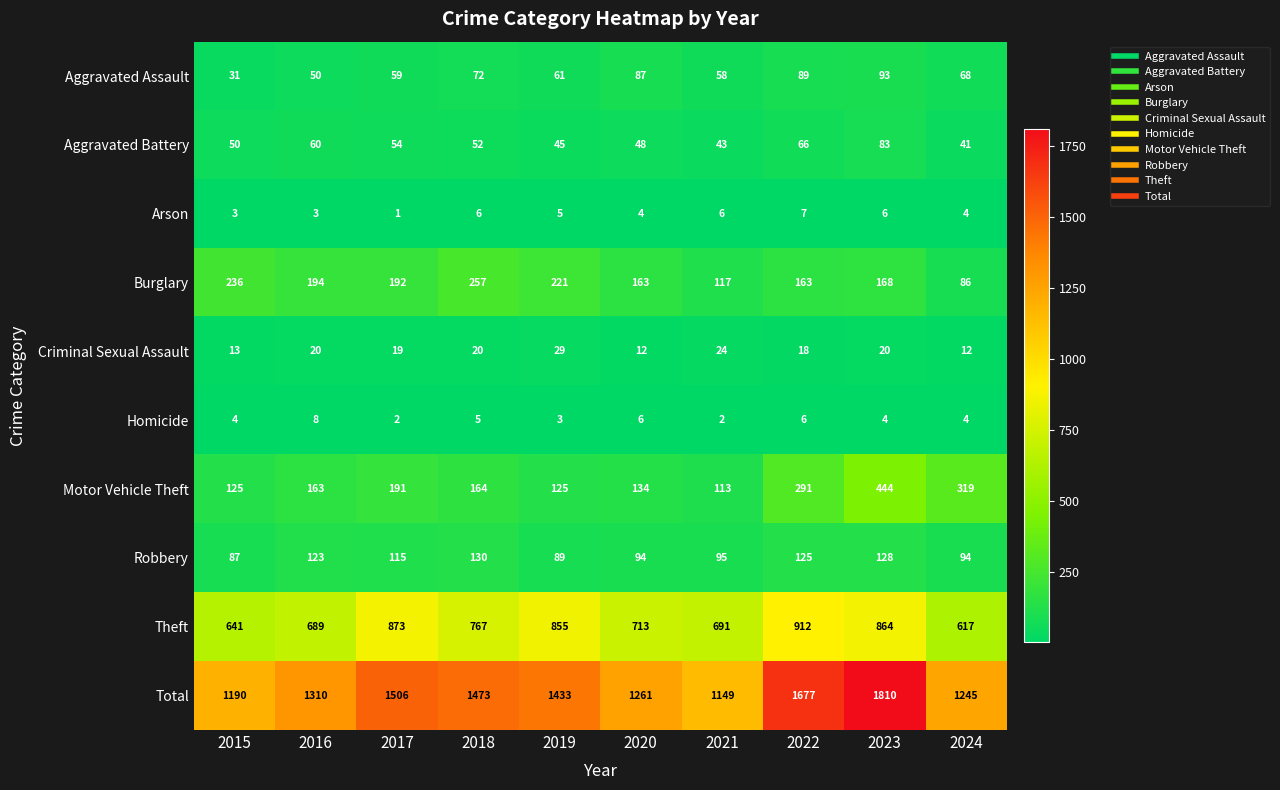

The value of Total at 2022 is 1677. True or false?

True